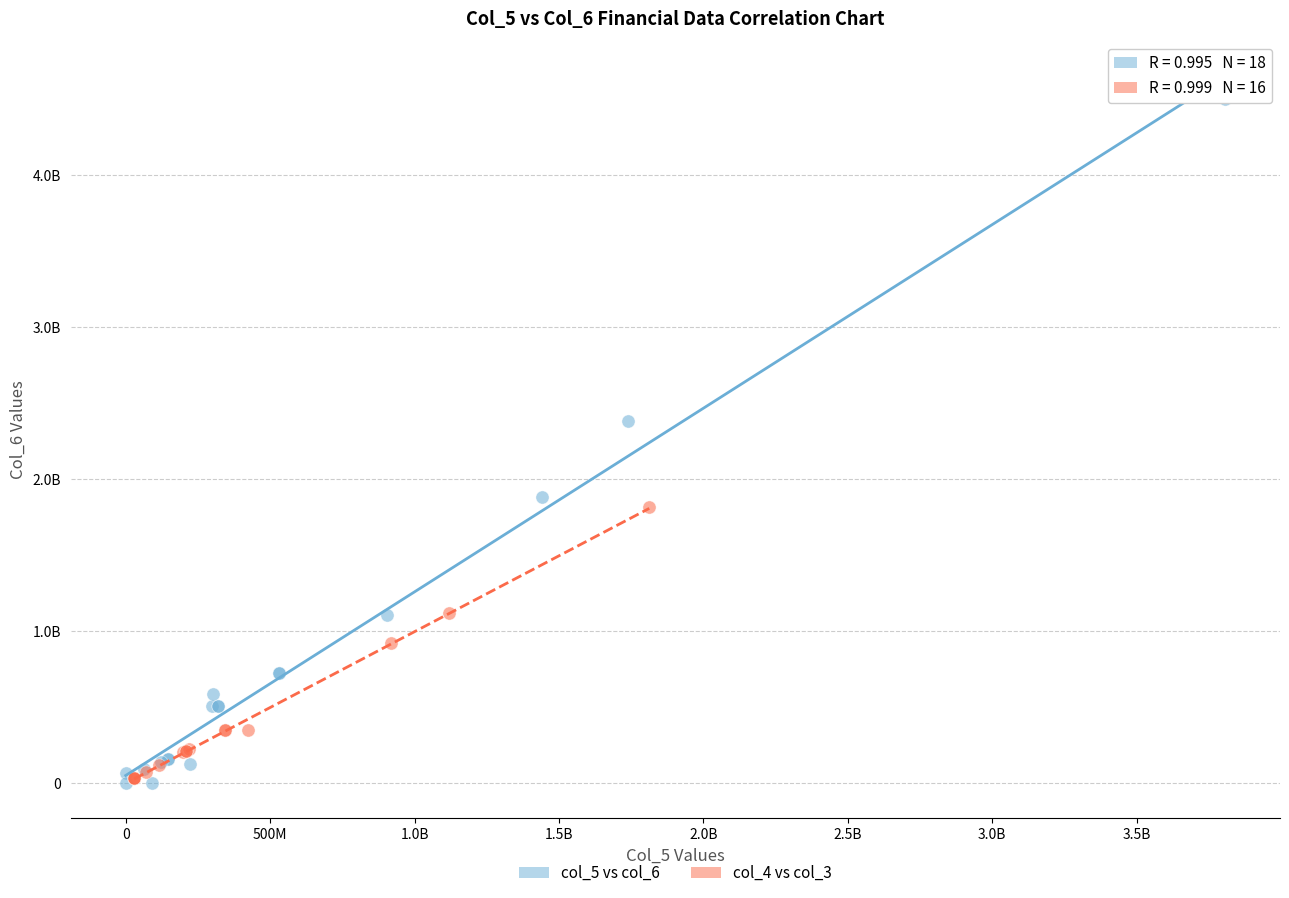

Which series has the largest Y range (max minus min)?

col_5 vs col_6